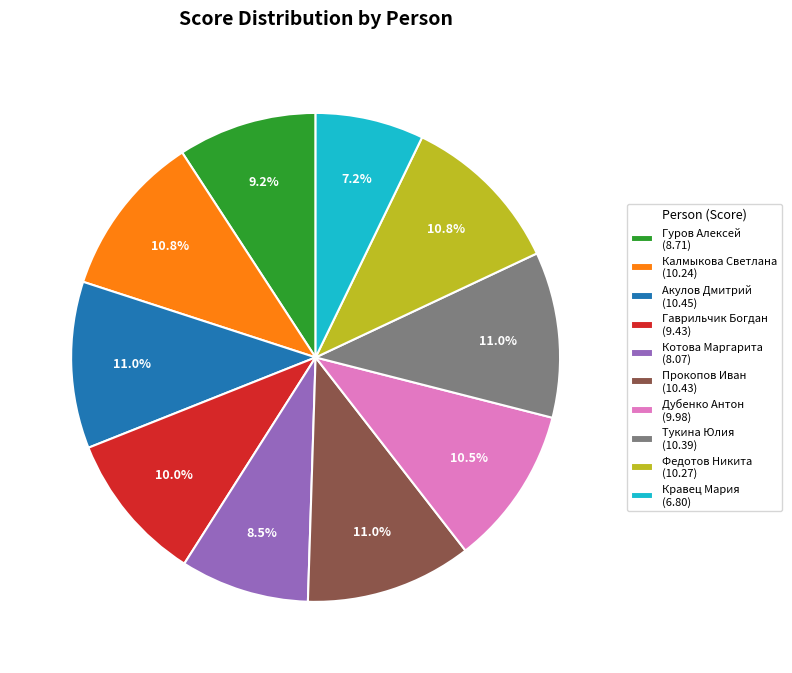

Combined, do Калмыкова Светлана (10.24) and Кравец Мария (6.80) account for over 50%?

No